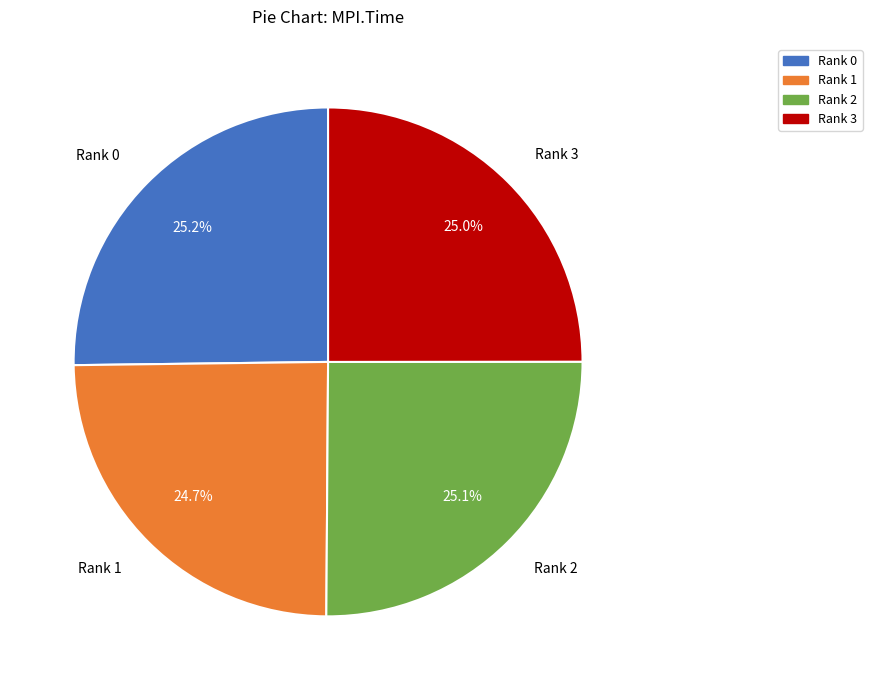

The Rank 2 slice represents 25% of the pie. True or false?

True